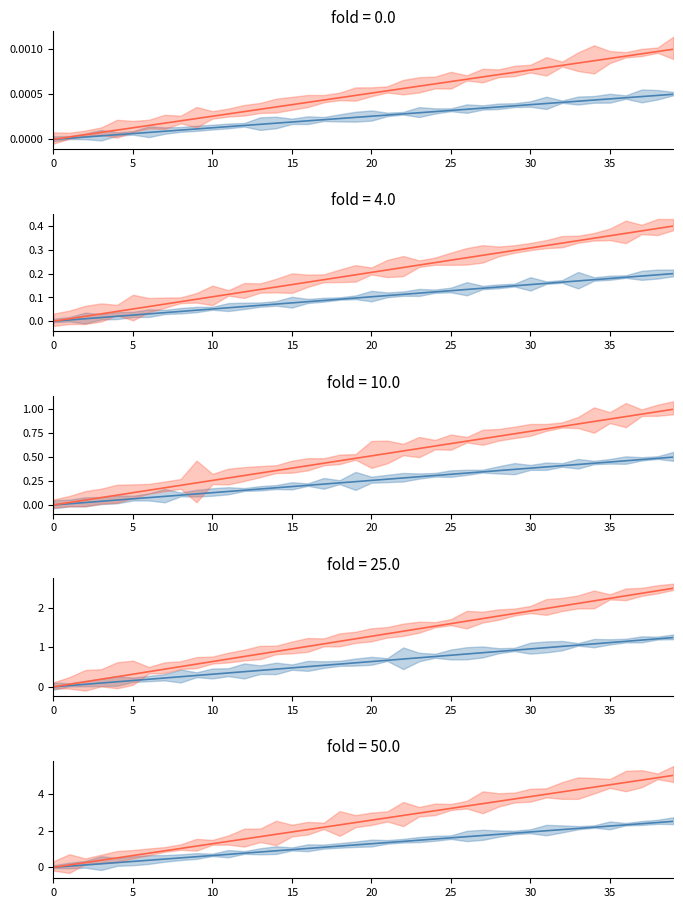

True or false: AveCnt_SV2 mean has more than 0 interior local peaks.

False